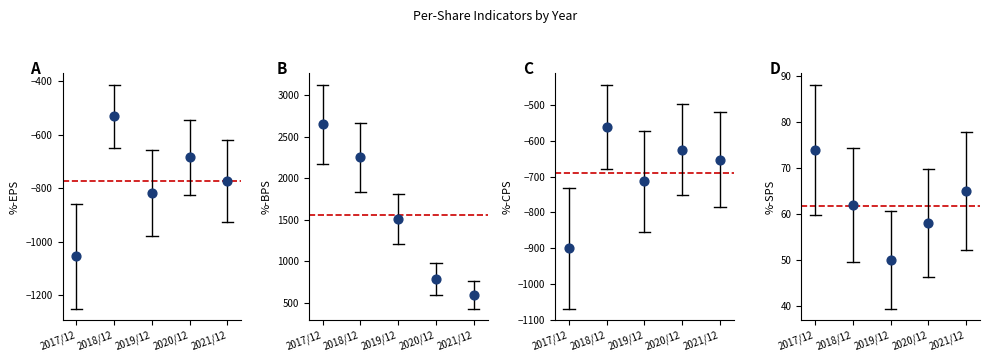

Which series contains the highest Y value?

BPS